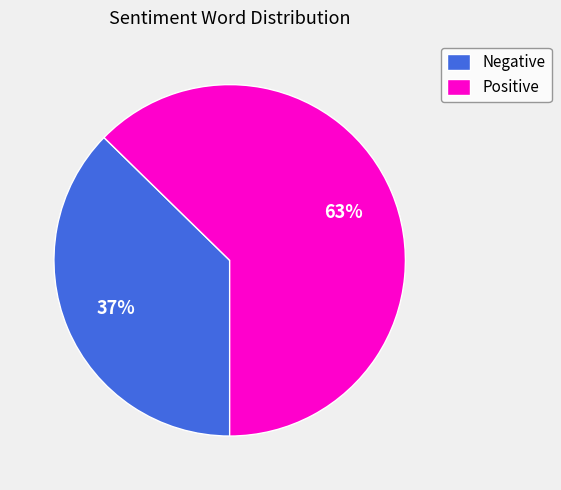

Combined, do Positive and Negative account for over 50%?

Yes